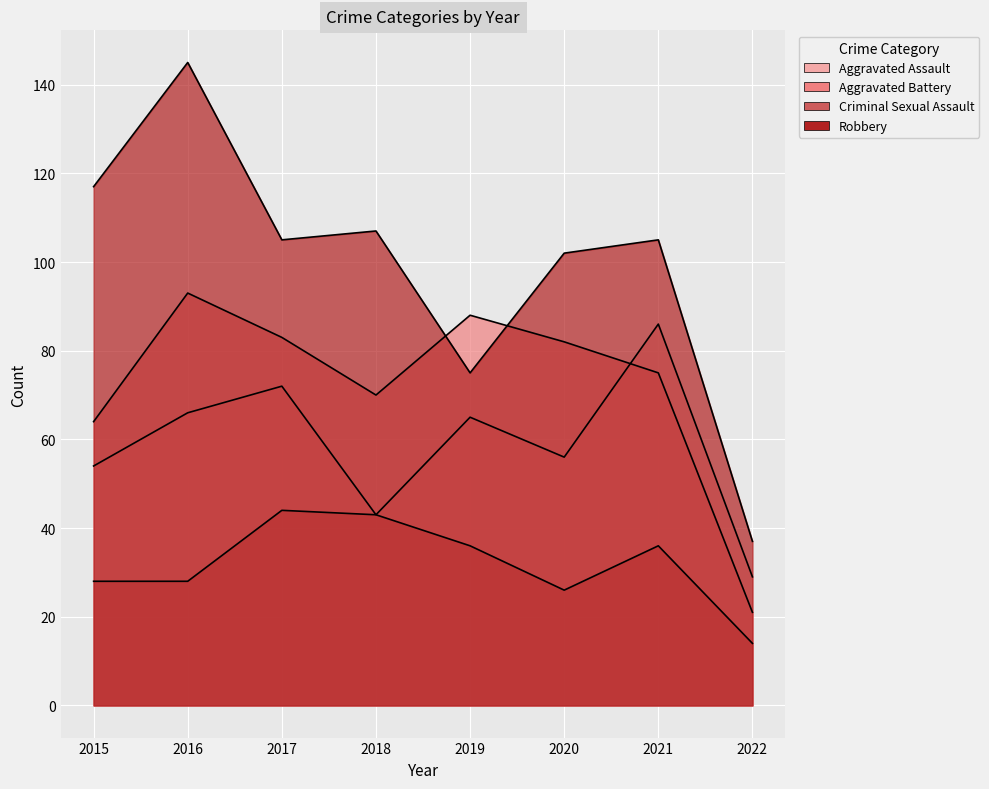

Reading left to right, extract all data points from this chart.

Aggravated Assault: 2015=54	2016=66	2017=72	2018=43	2019=65	2020=56	2021=86	2022=29
Aggravated Battery: 2015=64	2016=93	2017=83	2018=70	2019=88	2020=82	2021=75	2022=21
Criminal Sexual Assault: 2015=28	2016=28	2017=44	2018=43	2019=36	2020=26	2021=36	2022=14
Robbery: 2015=117	2016=145	2017=105	2018=107	2019=75	2020=102	2021=105	2022=37